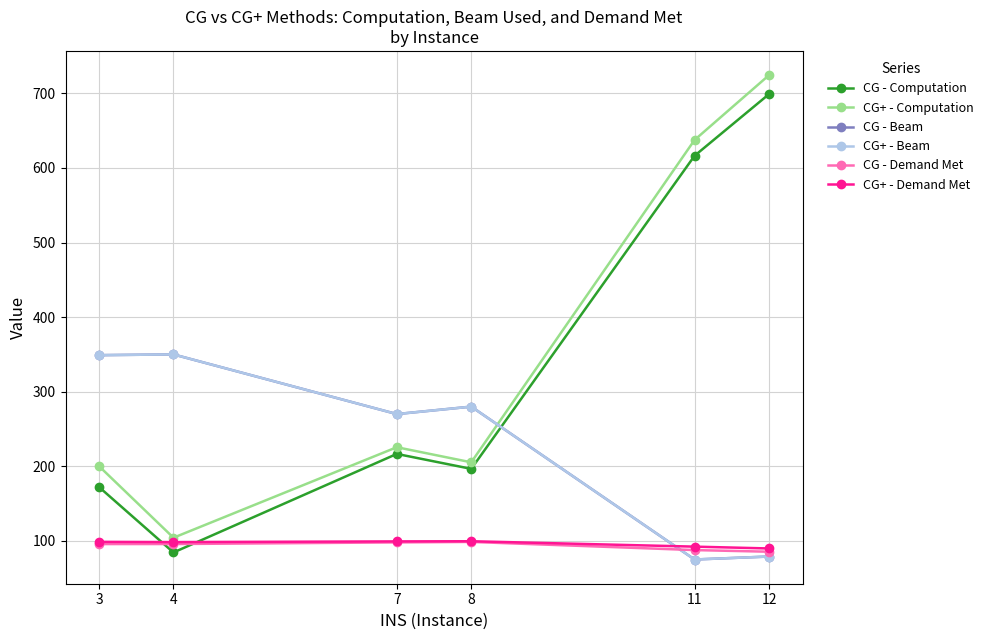

Between 3 and 11, which series saw the biggest shift?

CG - Computation